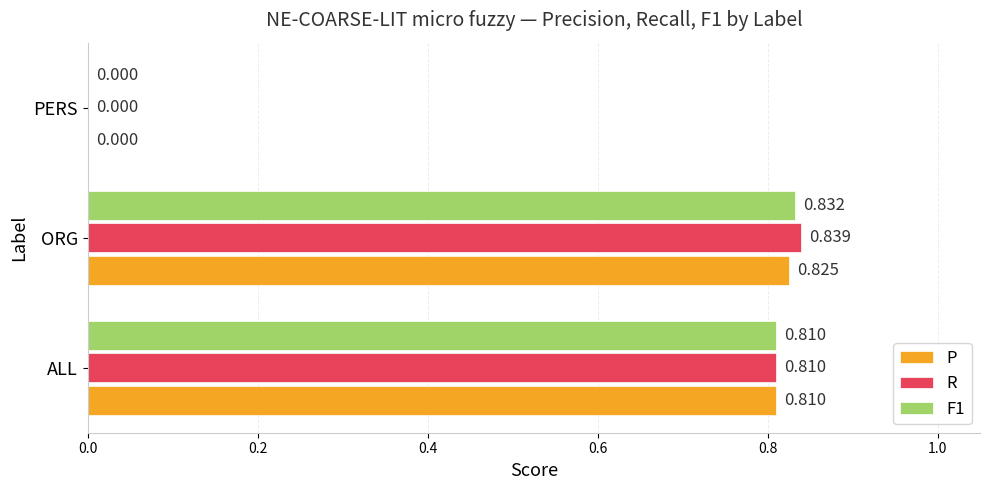

Which label corresponds to the largest value in the chart?

ORG